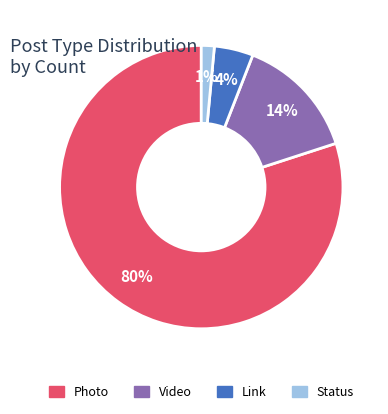

True or false: Status accounts for 11% of the total.

False